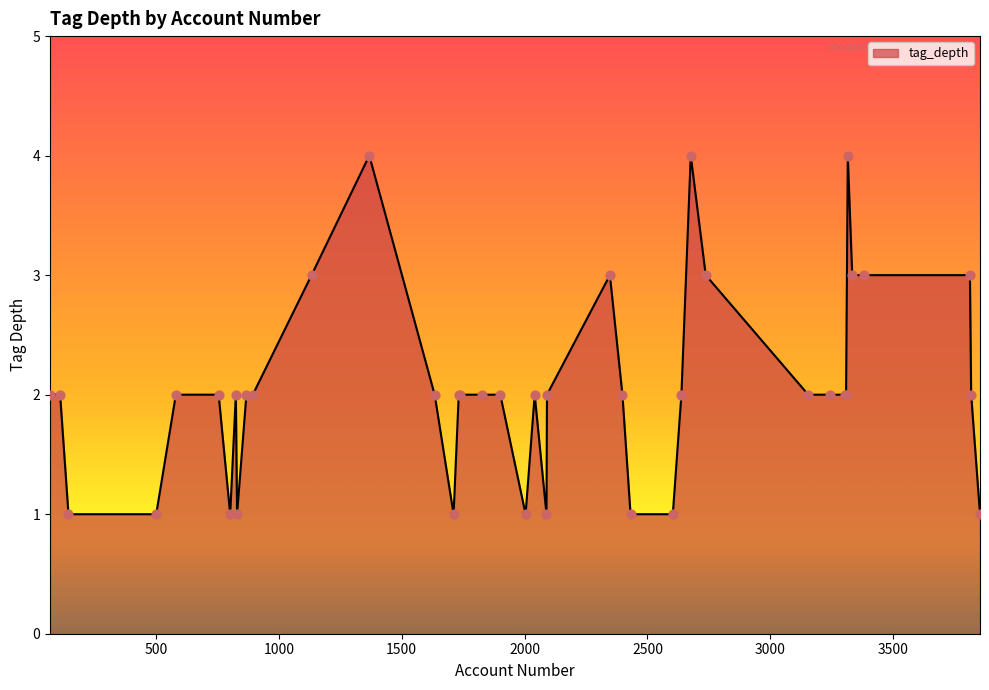

What is the greatest value displayed?

4